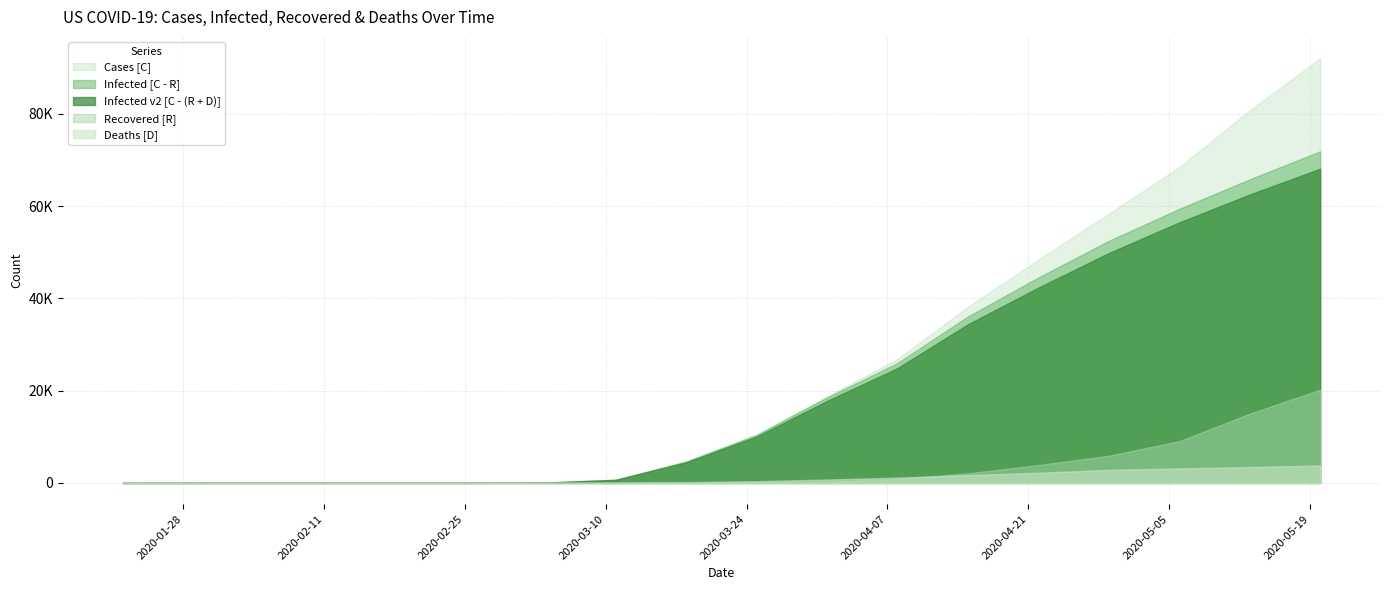

At 2020-01-22, list the series in order from largest to smallest.

Cases [C], Infected [C - R], Infected v2 [C - (R + D)], Recovered [R], Deaths [D]